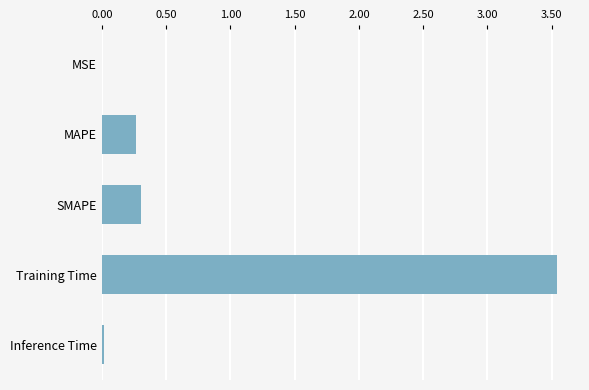

True or false: the data shows 0.0 at Inference Time.

True